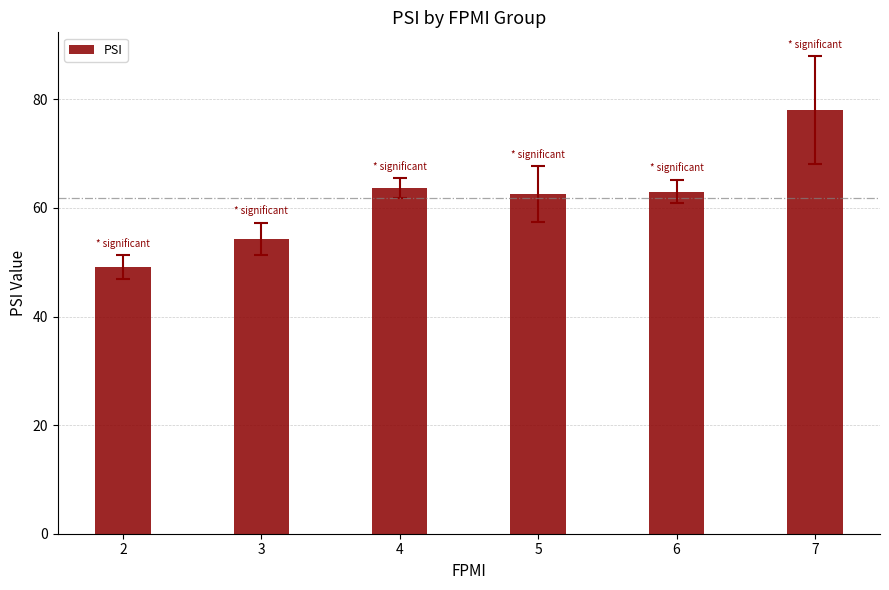

What is the difference between the maximum and minimum values?

28.9